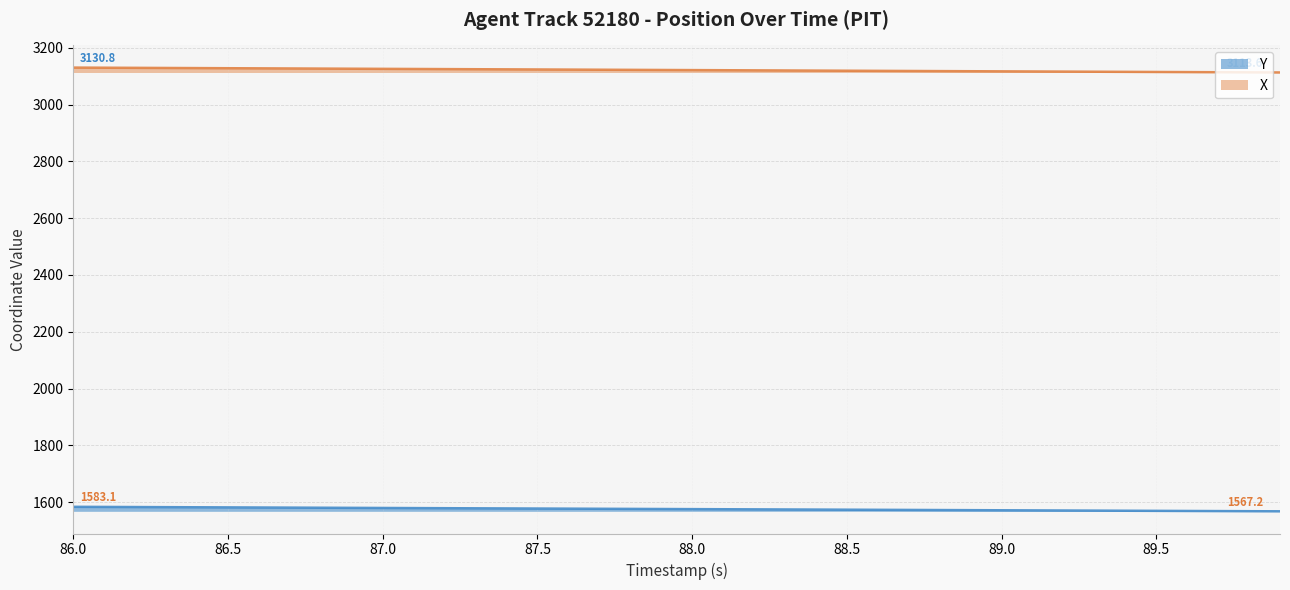

True or false: X and Y cross at least once.

False